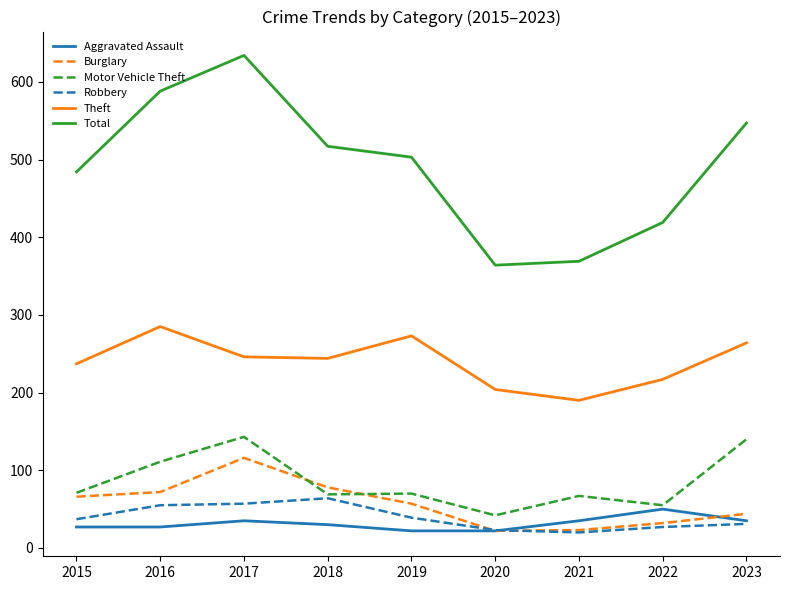

What is the average value of the Aggravated Assault series?

31